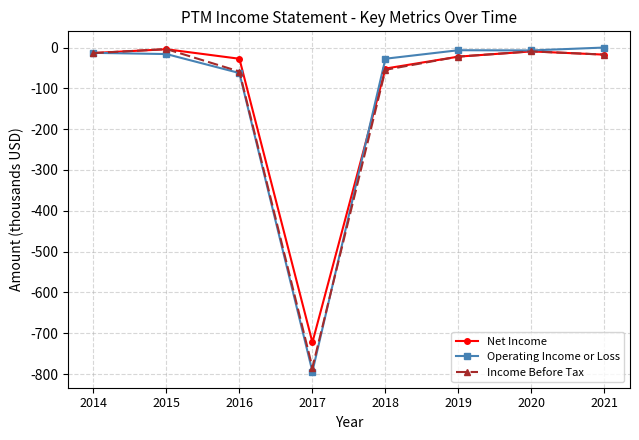

Is this an area chart (filled region under the line)?

No